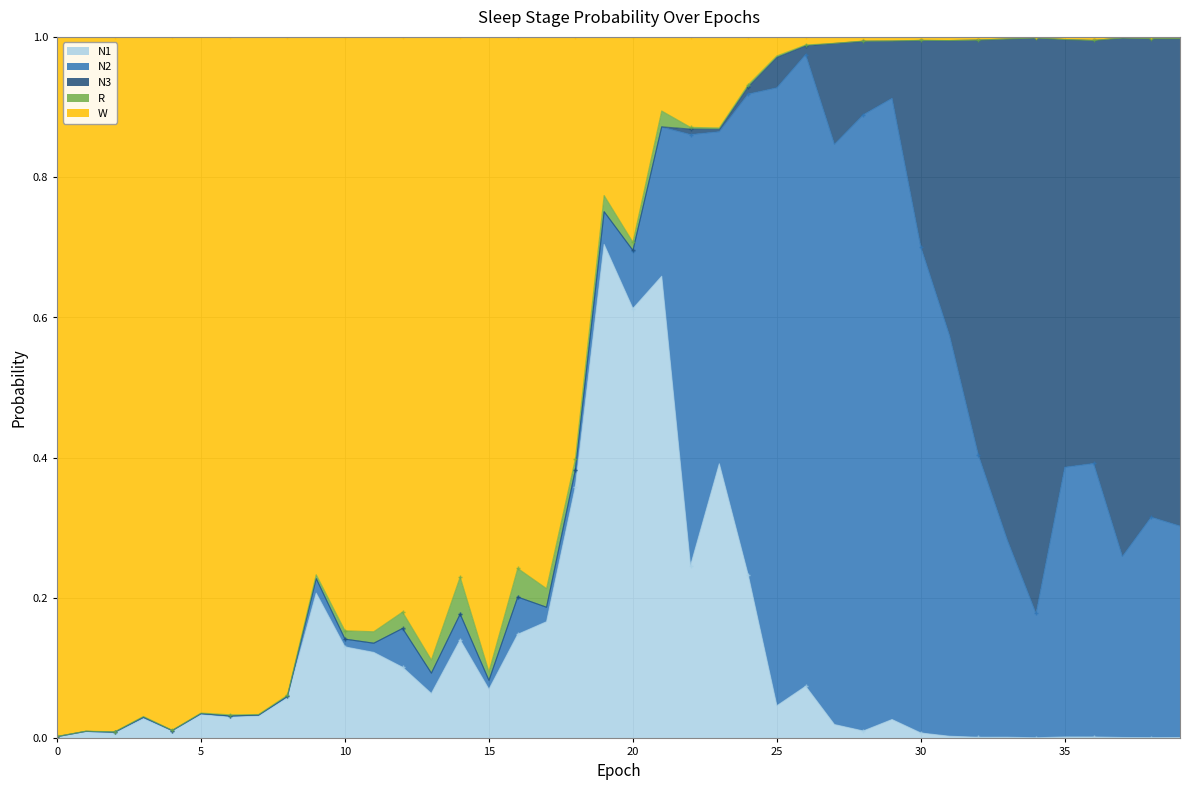

Reading left to right, transcribe all the data shown in this chart.

N1: 0=0.0	1=0.0	2=0.0	3=0.0	4=0.0	5=0.0	6=0.0	7=0.0	8=0.1	9=0.2	10=0.1	11=0.1	12=0.1	13=0.1	14=0.1	15=0.1	16=0.1	17=0.2	18=0.4	19=0.7	20=0.6	21=0.7	22=0.2	23=0.4	24=0.2	25=0.0	26=0.1	27=0.0	28=0.0	29=0.0	30=0.0	31=0.0	32=0.0	33=0.0	34=0.0	35=0.0	36=0.0	37=0.0	38=0.0	39=0.0
N2: 0=0.0	1=0.0	2=0.0	3=0.0	4=0.0	5=0.0	6=0.0	7=0.0	8=0.0	9=0.0	10=0.0	11=0.0	12=0.1	13=0.0	14=0.0	15=0.0	16=0.1	17=0.0	18=0.0	19=0.0	20=0.1	21=0.2	22=0.6	23=0.5	24=0.7	25=0.9	26=0.9	27=0.8	28=0.9	29=0.9	30=0.7	31=0.6	32=0.4	33=0.3	34=0.2	35=0.4	36=0.4	37=0.3	38=0.3	39=0.3
N3: 0=0.0	1=0.0	2=0.0	3=0.0	4=0.0	5=0.0	6=0.0	7=0.0	8=0.0	9=0.0	10=0.0	11=0.0	12=0.0	13=0.0	14=0.0	15=0.0	16=0.0	17=0.0	18=0.0	19=0.0	20=0.0	21=0.0	22=0.0	23=0.0	24=0.0	25=0.0	26=0.0	27=0.1	28=0.1	29=0.1	30=0.3	31=0.4	32=0.6	33=0.7	34=0.8	35=0.6	36=0.6	37=0.7	38=0.7	39=0.7
R: 0=0.0	1=0.0	2=0.0	3=0.0	4=0.0	5=0.0	6=0.0	7=0.0	8=0.0	9=0.0	10=0.0	11=0.0	12=0.0	13=0.0	14=0.1	15=0.0	16=0.0	17=0.0	18=0.0	19=0.0	20=0.0	21=0.0	22=0.0	23=0.0	24=0.0	25=0.0	26=0.0	27=0.0	28=0.0	29=0.0	30=0.0	31=0.0	32=0.0	33=0.0	34=0.0	35=0.0	36=0.0	37=0.0	38=0.0	39=0.0
W: 0=1.0	1=1.0	2=1.0	3=1.0	4=1.0	5=1.0	6=1.0	7=1.0	8=0.9	9=0.8	10=0.8	11=0.8	12=0.8	13=0.9	14=0.8	15=0.9	16=0.8	17=0.8	18=0.6	19=0.2	20=0.3	21=0.1	22=0.1	23=0.1	24=0.1	25=0.0	26=0.0	27=0.0	28=0.0	29=0.0	30=0.0	31=0.0	32=0.0	33=0.0	34=0.0	35=0.0	36=0.0	37=0.0	38=0.0	39=0.0